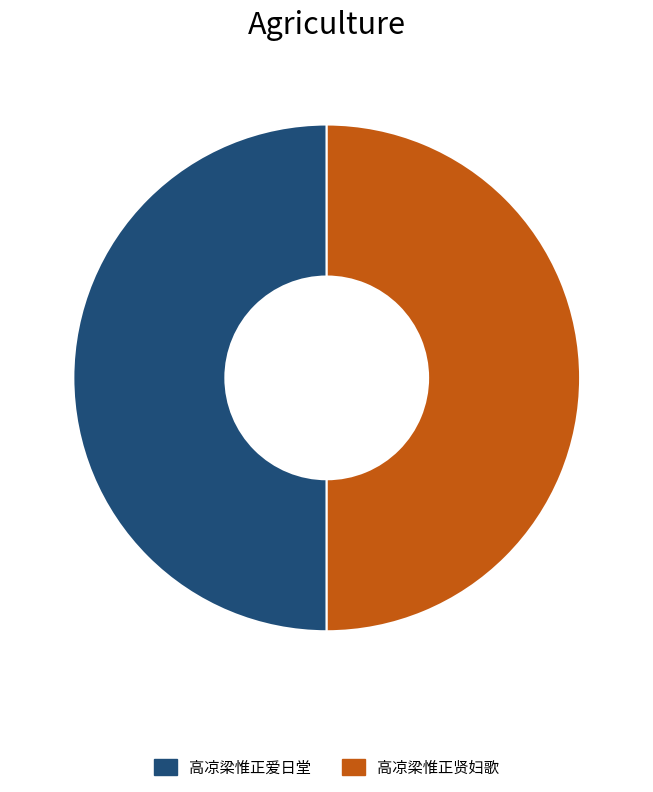

True or false: 高凉梁惟正贤妇歌 accounts for 50% of the total.

True